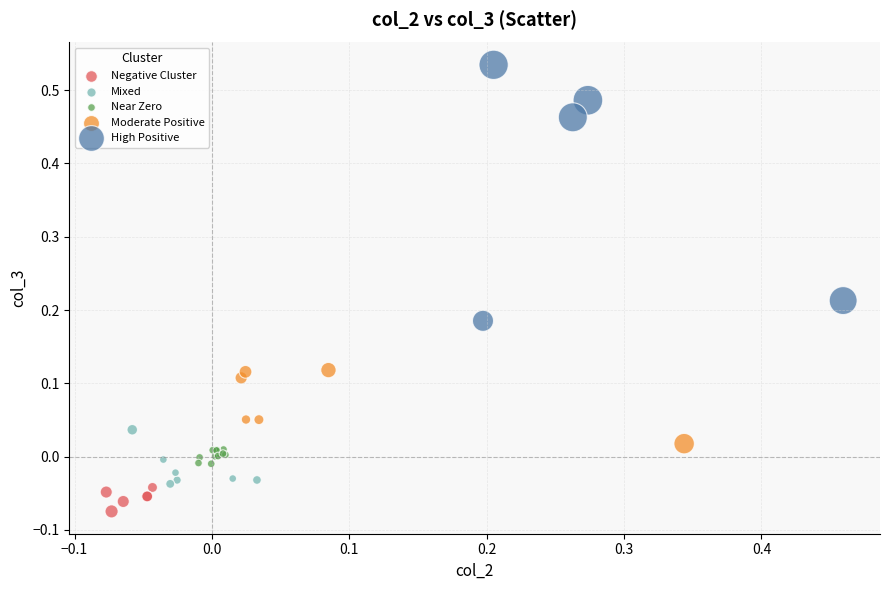

Which series contains the lowest Y value?

Negative Cluster